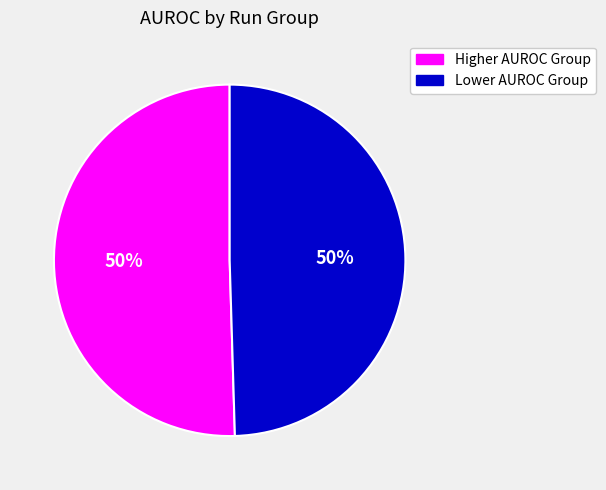

To the nearest percent, what is the average slice percentage?

50%